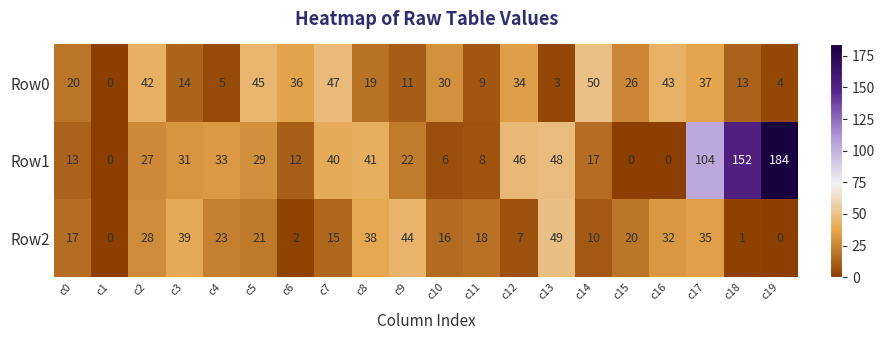

What is the maximum value shown in the chart?

184